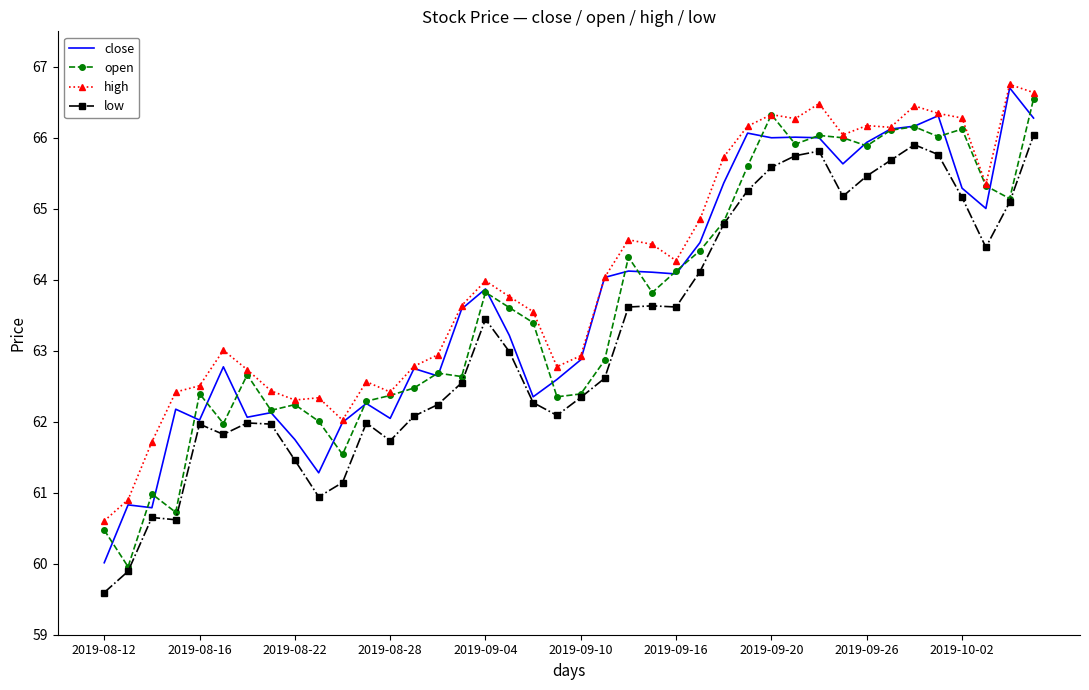

What is the maximum value shown in the chart?

66.8